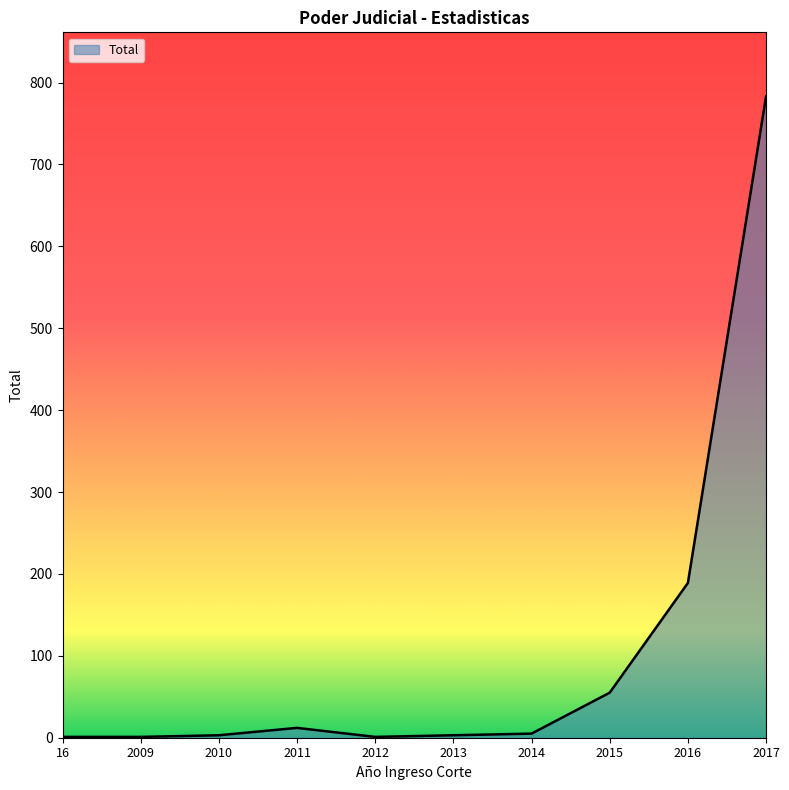

What is the average value?

105